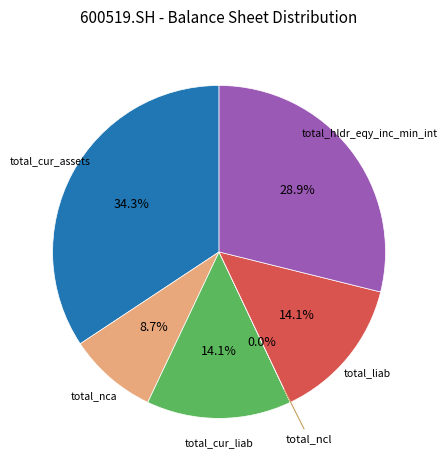

Is there any slice that represents more than half of the pie?

No